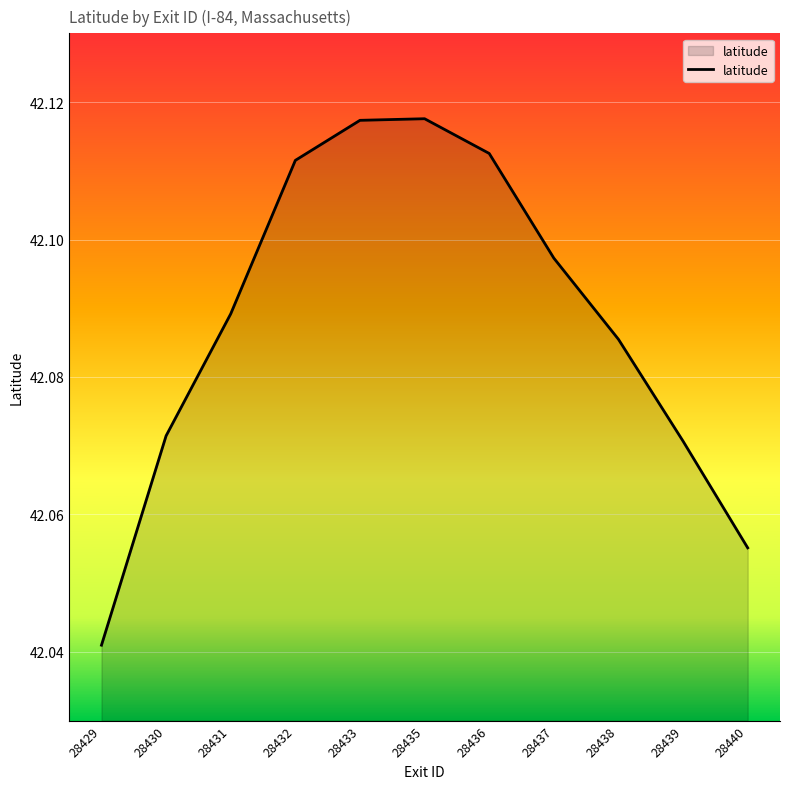

How many lines are shown in the chart?

1